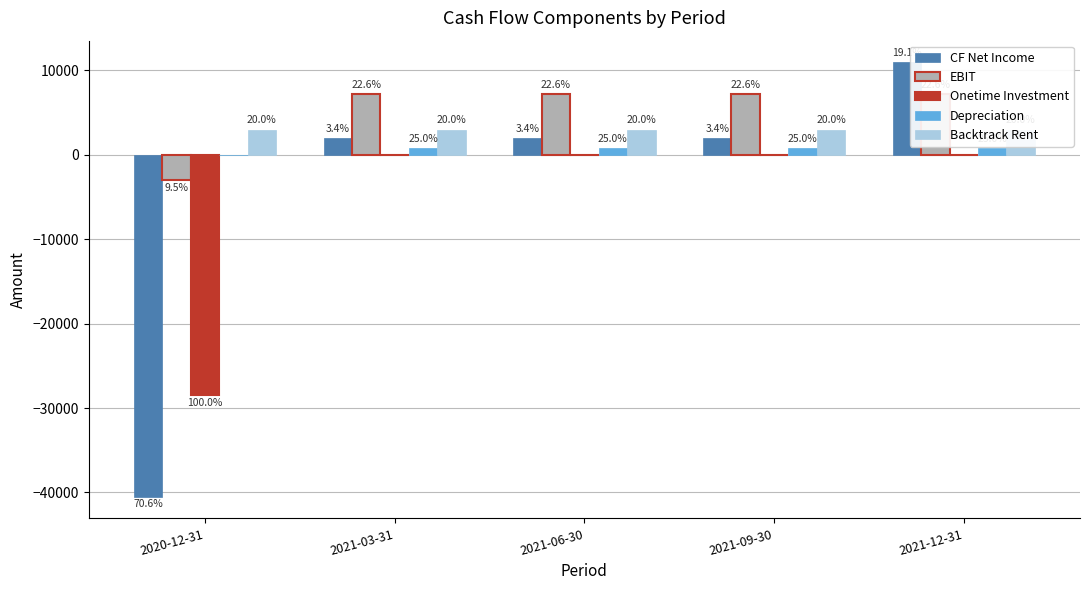

Which series has the largest range (max minus min)?

CF Net Income